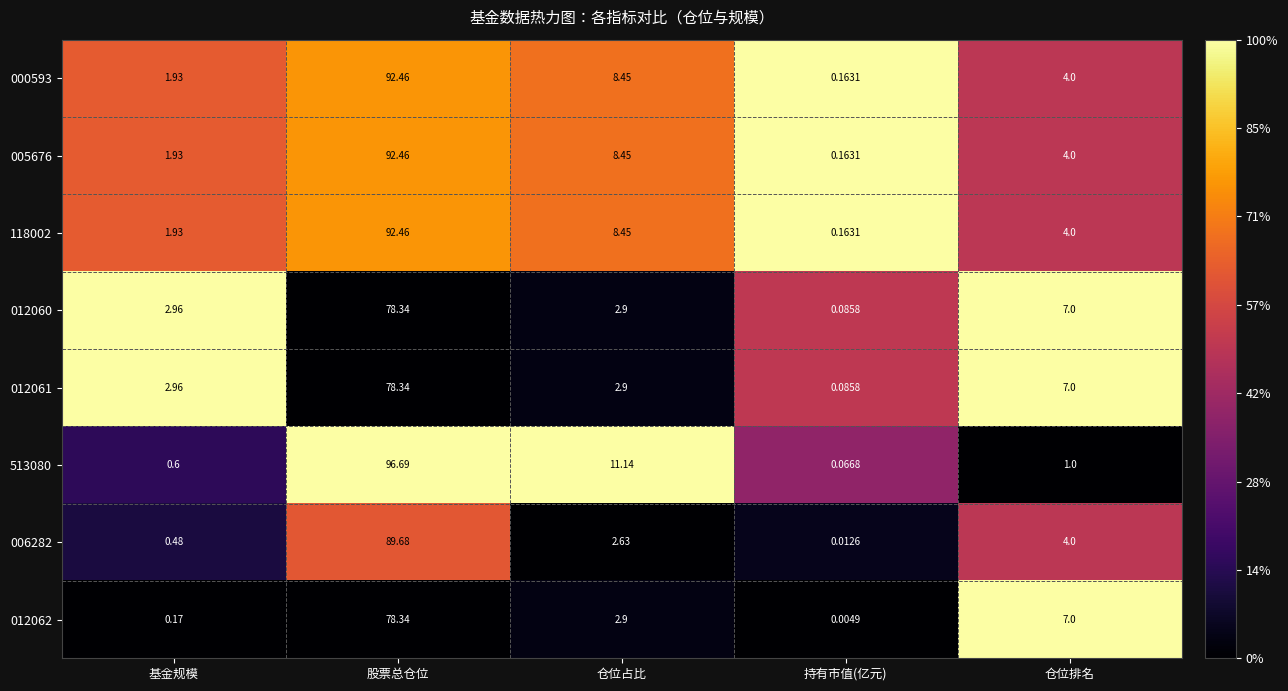

Which series has the largest range (max minus min)?

513080